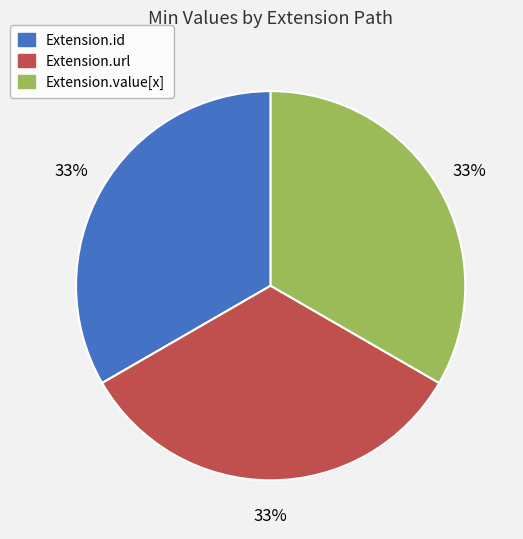

What is the ratio of the value at Extension.id to the value at Extension.value[x]?

1.0